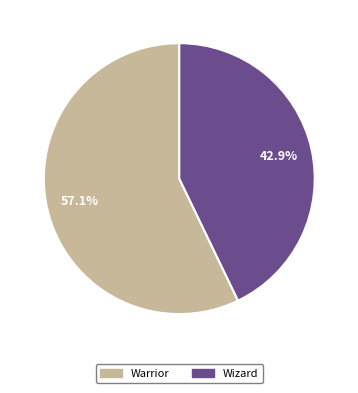

True or false: Warrior accounts for 70% of the total.

False